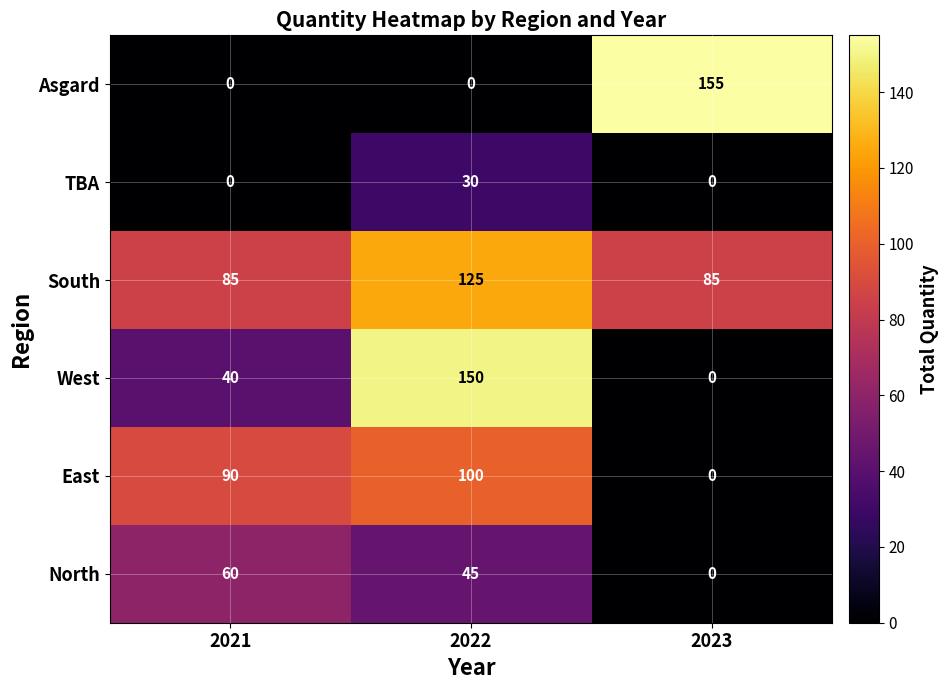

Reading left to right, extract all data points from this chart.

Asgard: 0	0	155
TBA: 0	30	0
South: 85	125	85
West: 40	150	0
East: 90	100	0
North: 60	45	0